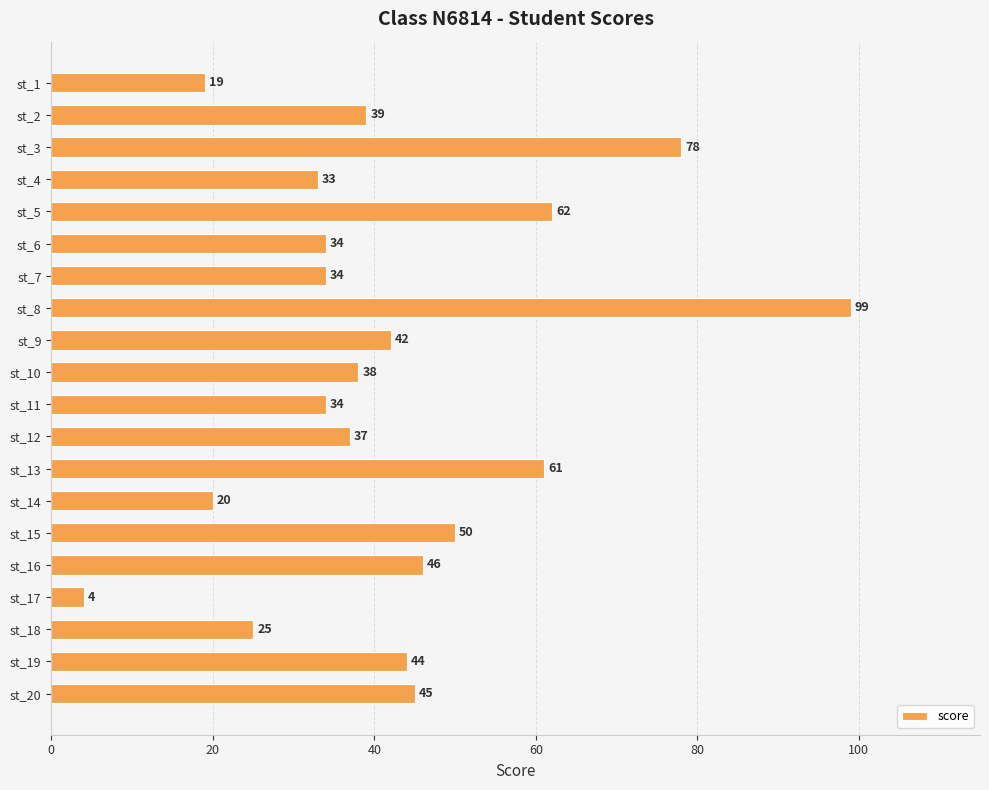

What is the average value?

42